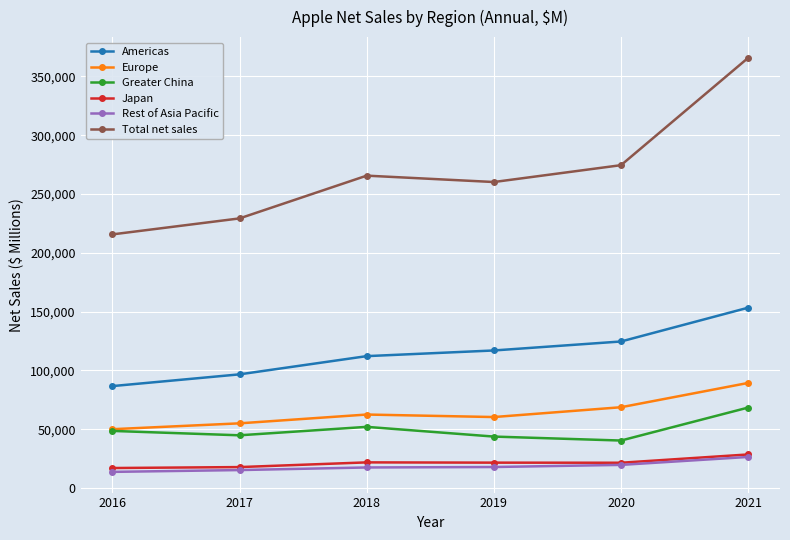

What is the value of the Rest of Asia Pacific point at the 5th from the left?

19593